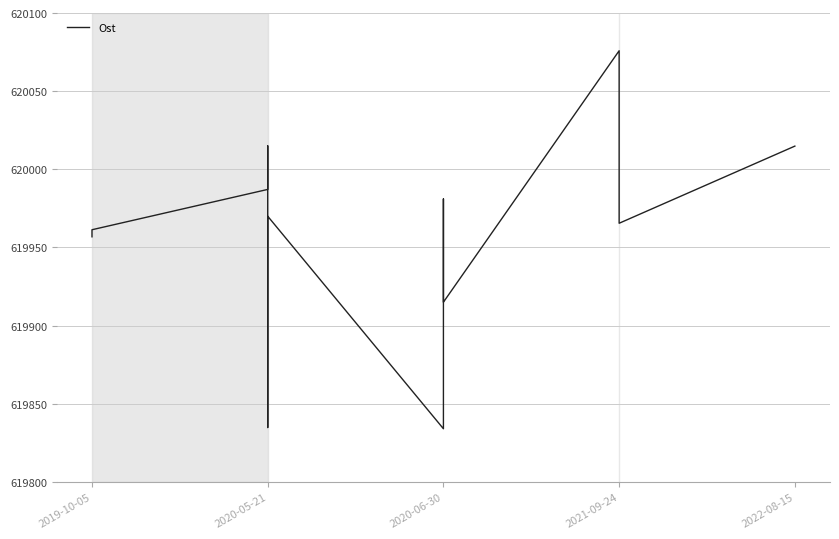

The chart shows a value of 619835.9 at 2020-06-30. True or false?

True